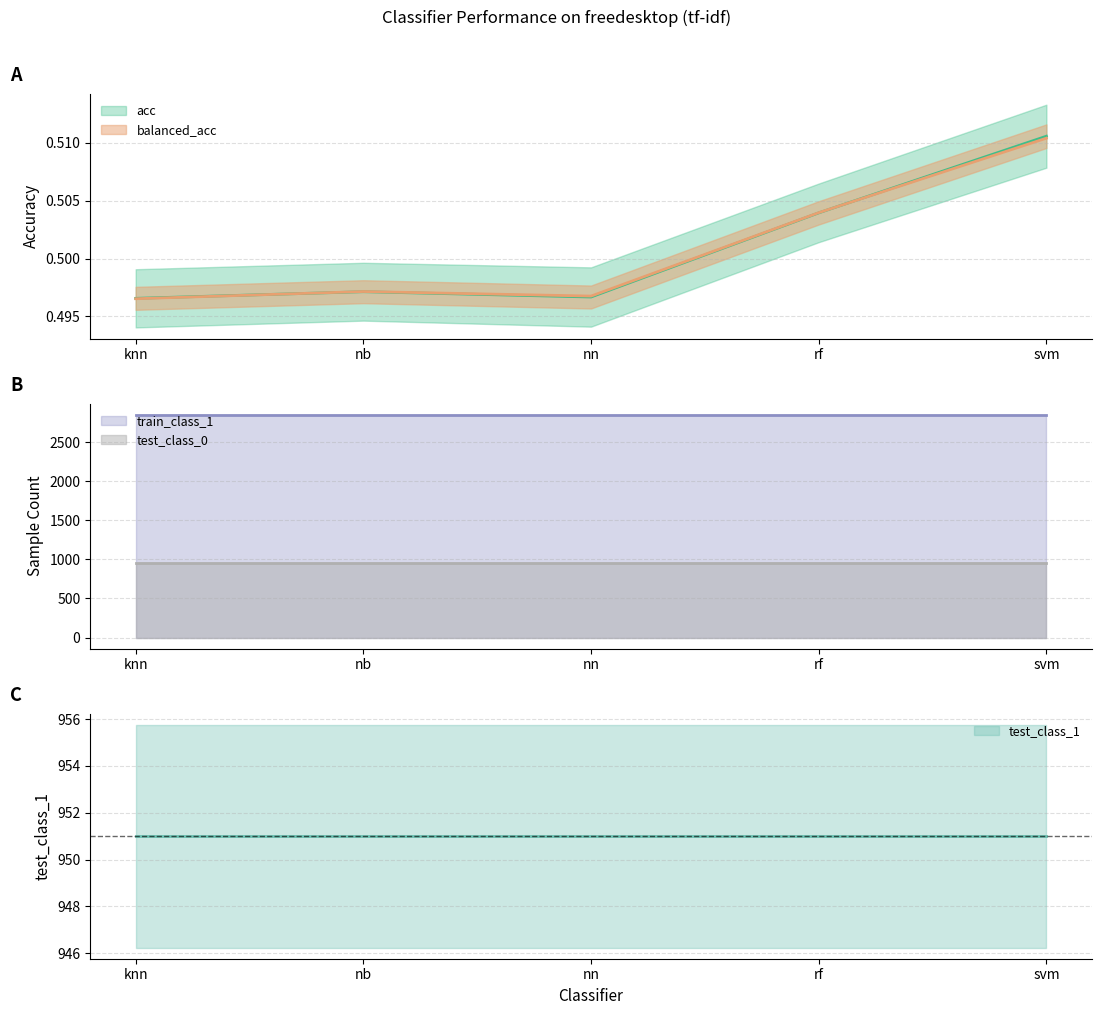

Count the number of categories in the chart.

5